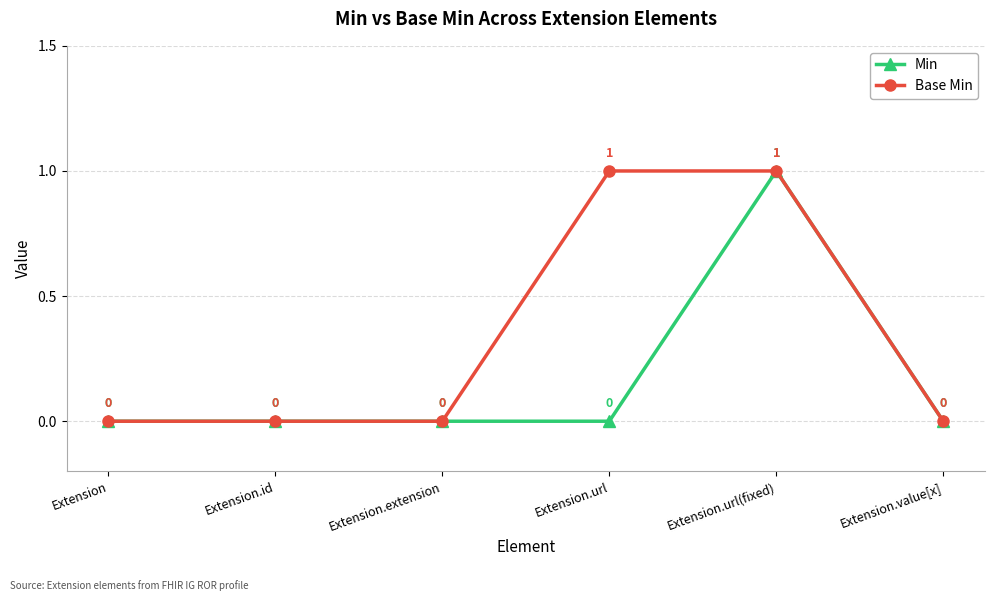

Which series changed the most between Extension.id and Extension.url?

Base Min